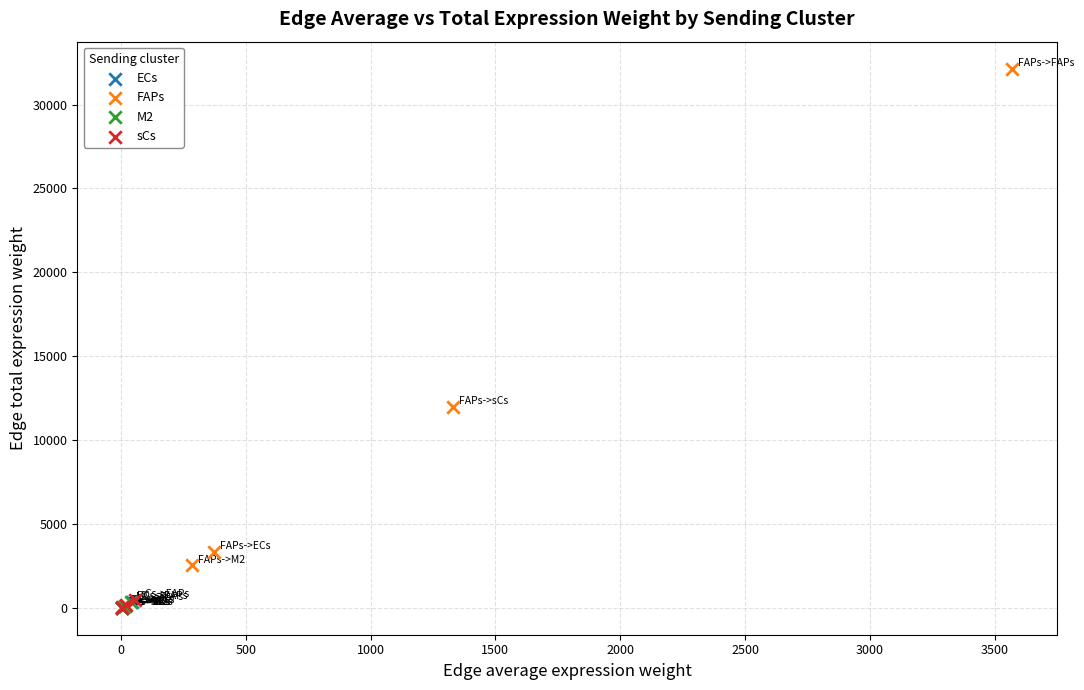

Which series contains the highest Y value?

FAPs